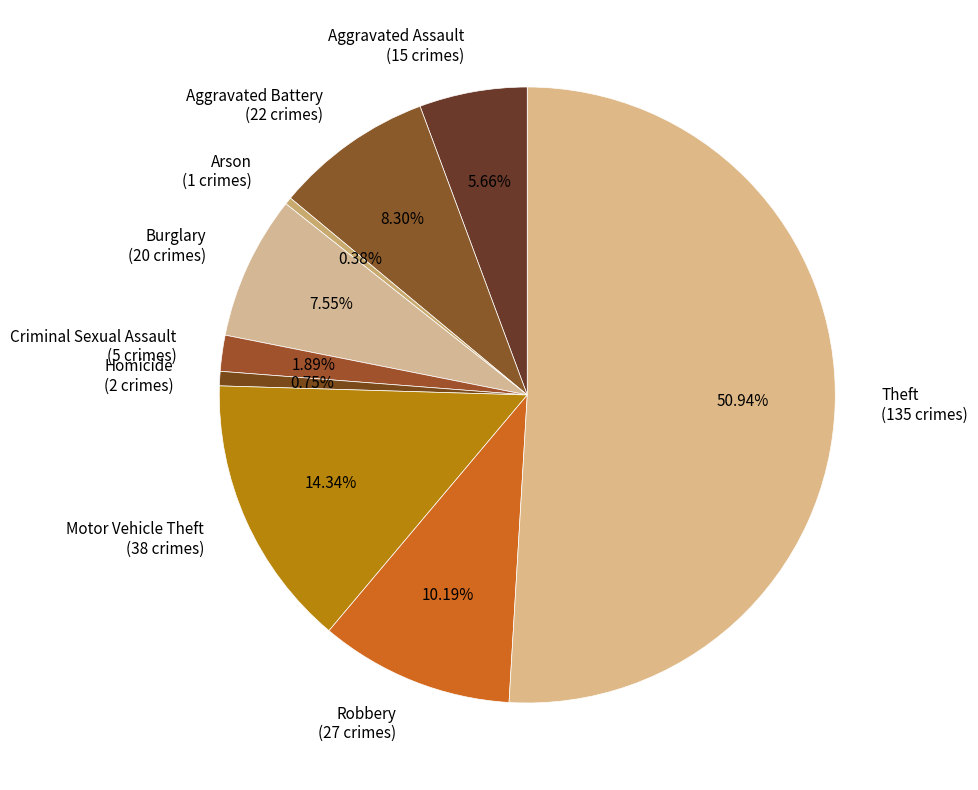

What is the largest slice in the pie chart?

Theft